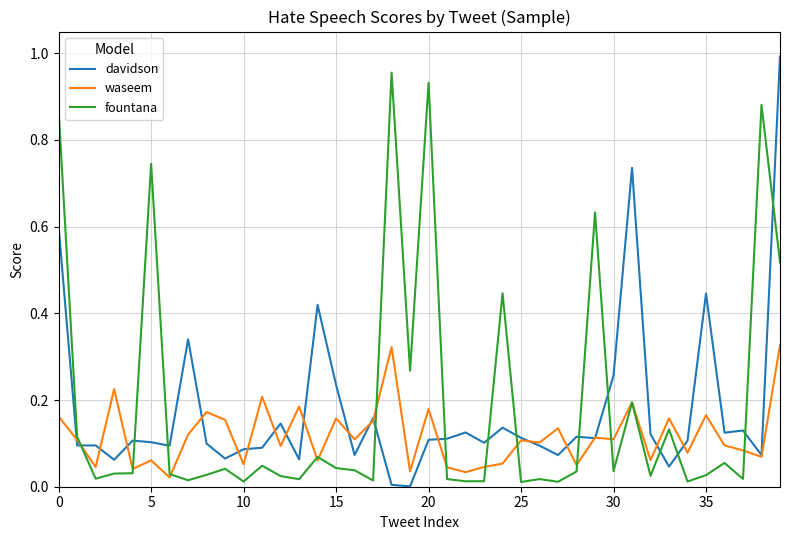

What is the difference between the maximum and second lowest values in the fountana series?

0.9